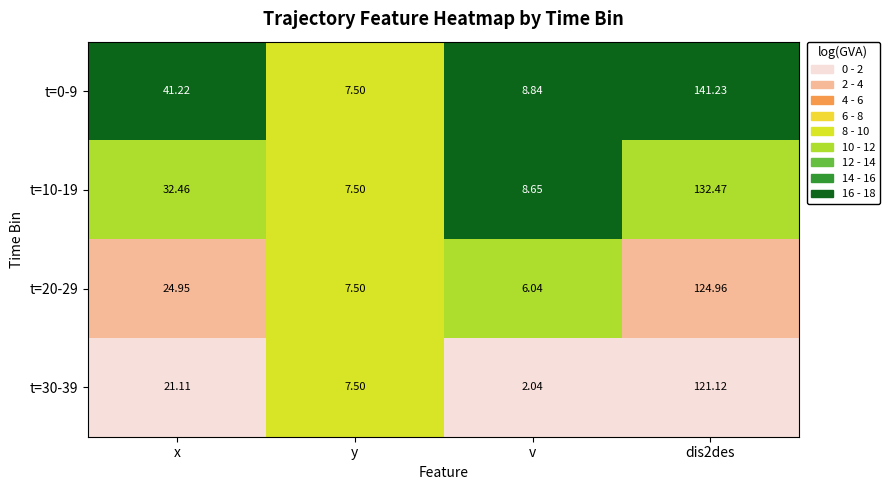

Is the value of t=10-19 at x greater than the value of t=0-9 at y?

Yes